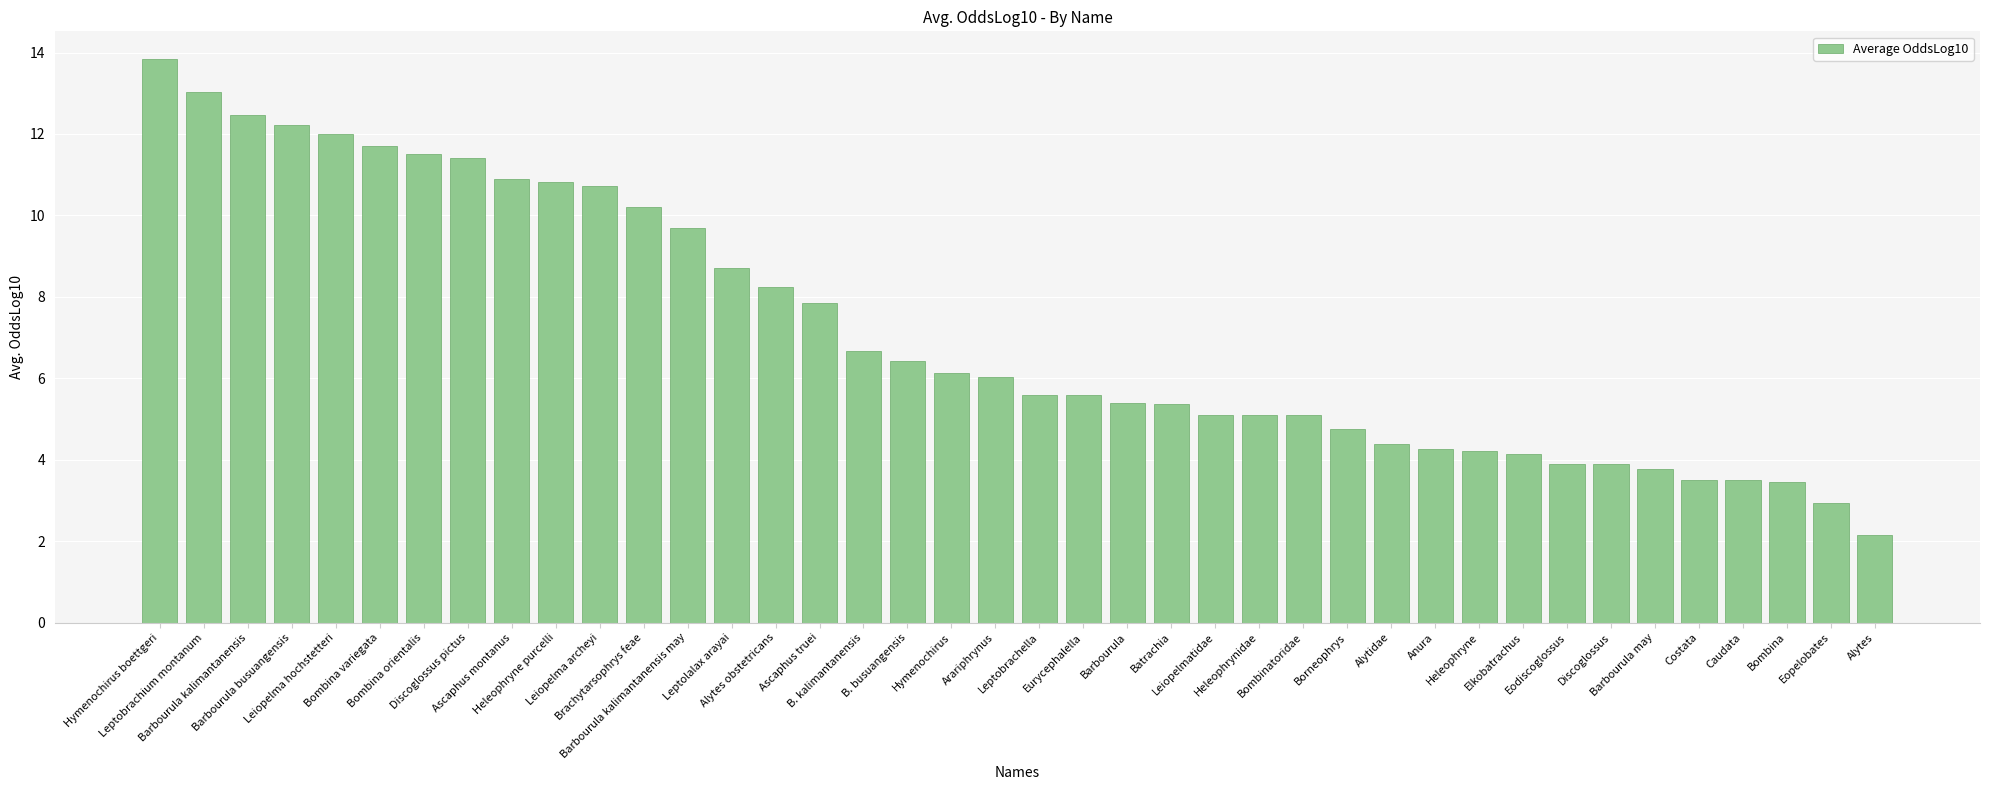

Reading left to right, list all the values displayed in this chart.

13.8	13.0	12.5	12.2	12.0	11.7	11.5	11.4	10.9	10.8	10.7	10.2	9.7	8.7	8.2	7.8	6.7	6.4	6.1	6.0	5.6	5.6	5.4	5.4	5.1	5.1	5.1	4.8	4.4	4.3	4.2	4.2	3.9	3.9	3.8	3.5	3.5	3.5	2.9	2.1